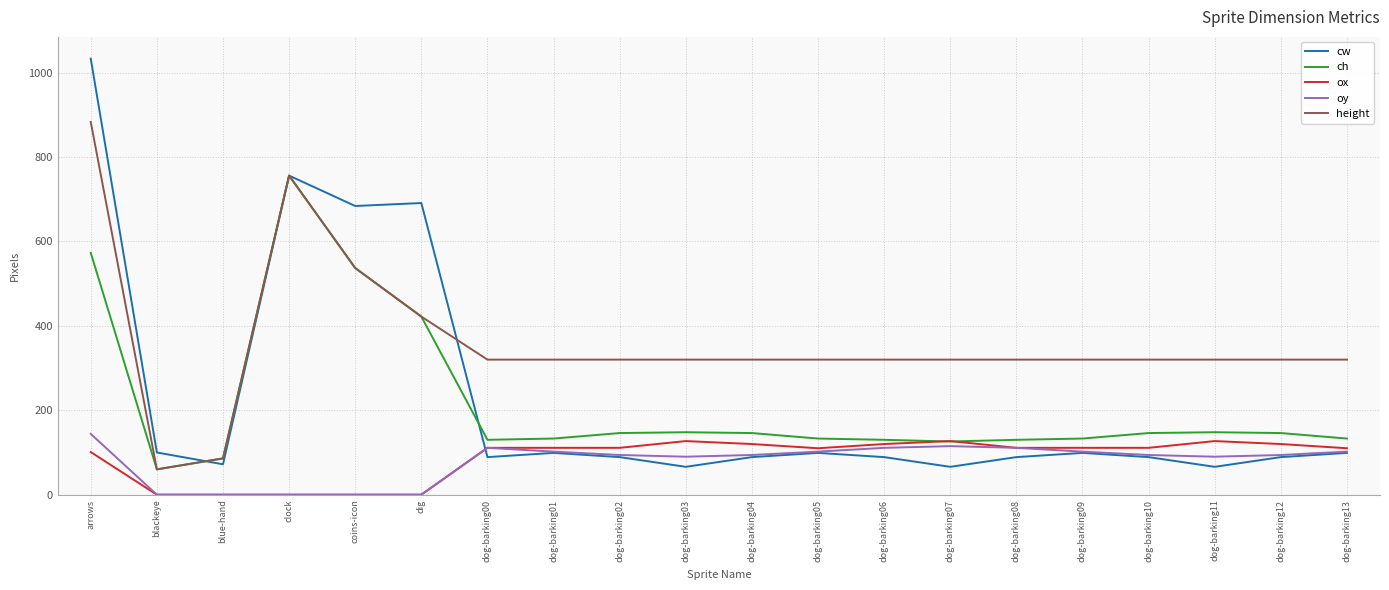

What is the maximum value shown in the chart?

1033